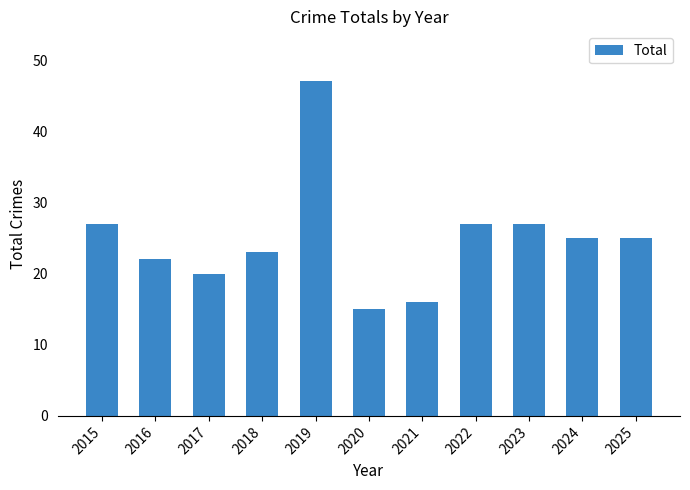

What is the value of the 10th bar from the left?

25